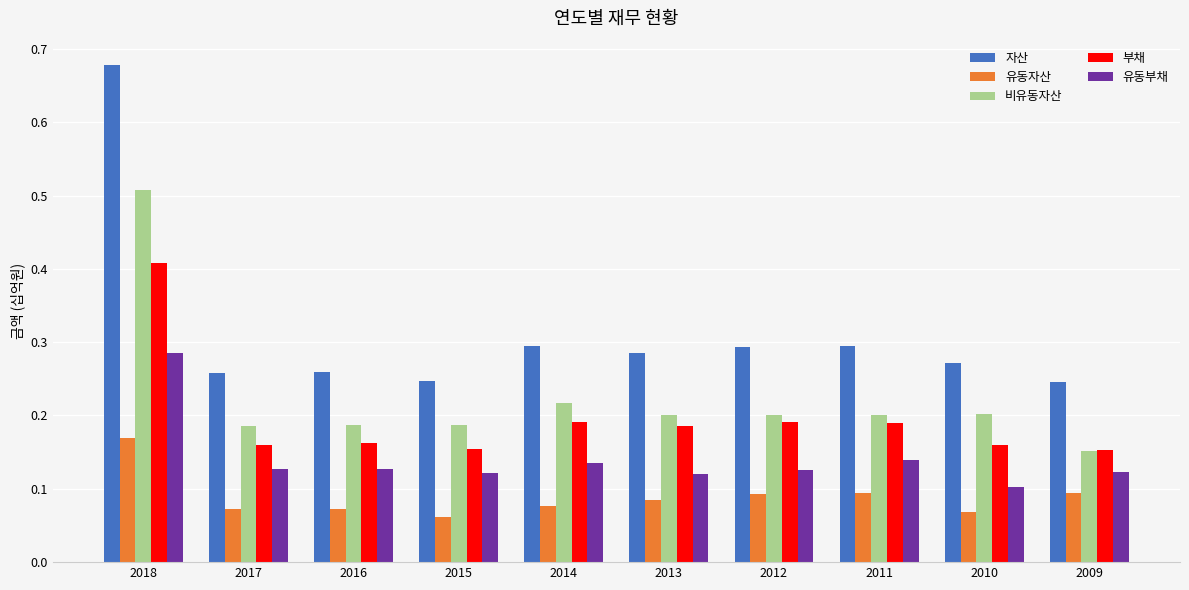

Rank the series by their maximum value, from lowest to highest.

유동자산, 유동부채, 부채, 비유동자산, 자산